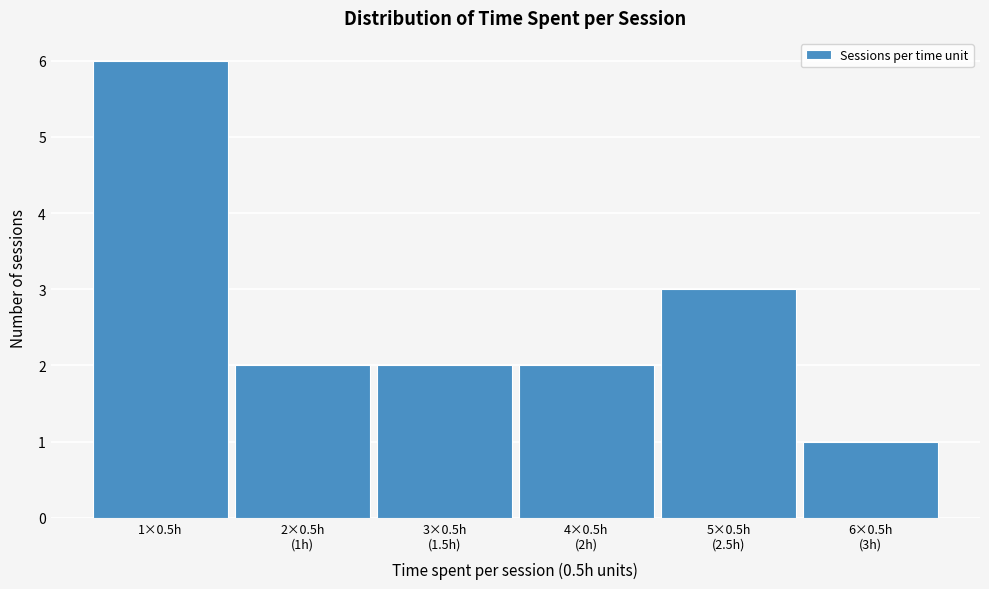

Reading left to right, transcribe all the data shown in this chart.

6	2	2	2	3	1